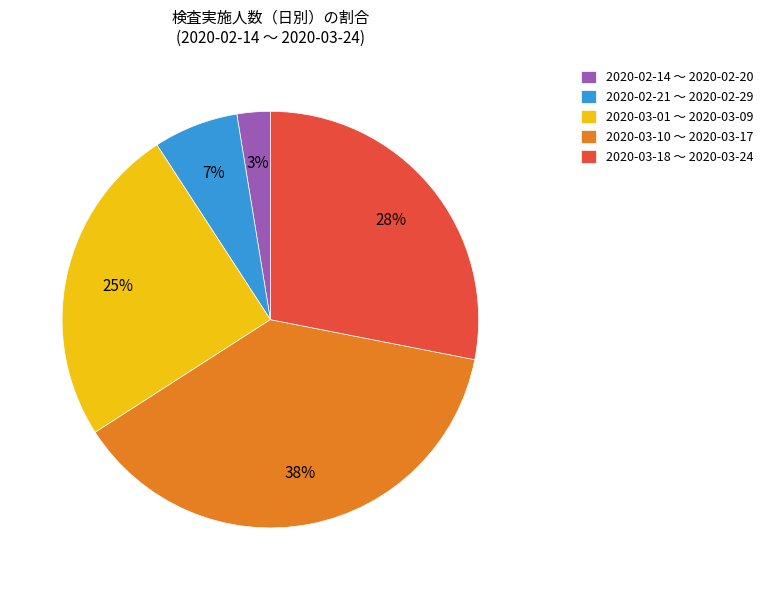

Approximately how many times larger is the value at 2020-02-14 〜 2020-02-20 compared to 2020-02-21 〜 2020-02-29?

0.4